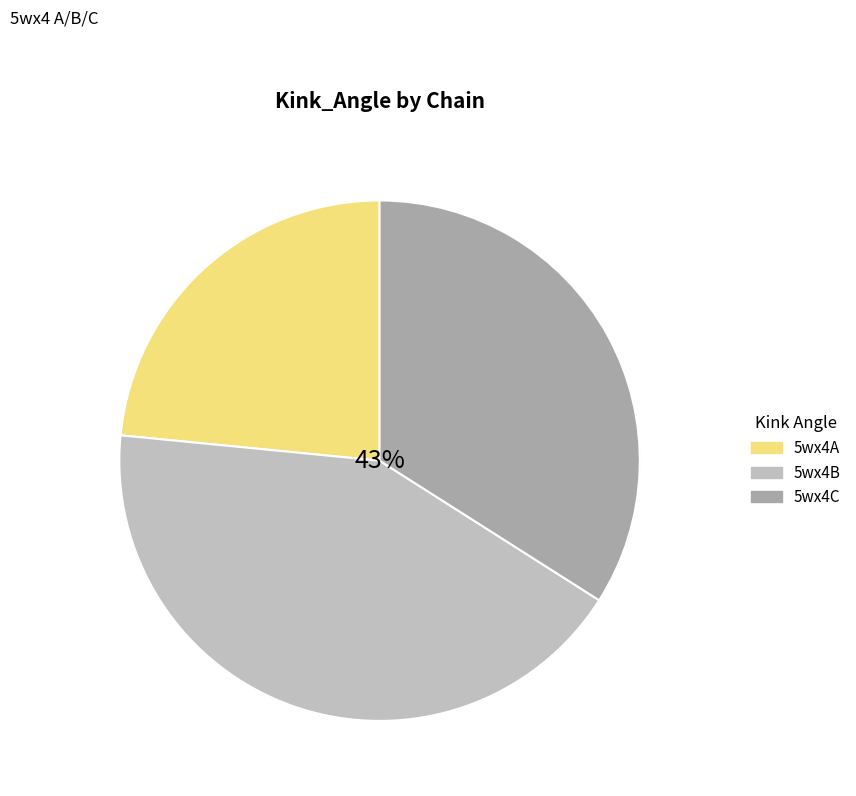

Does any single category account for the majority?

No